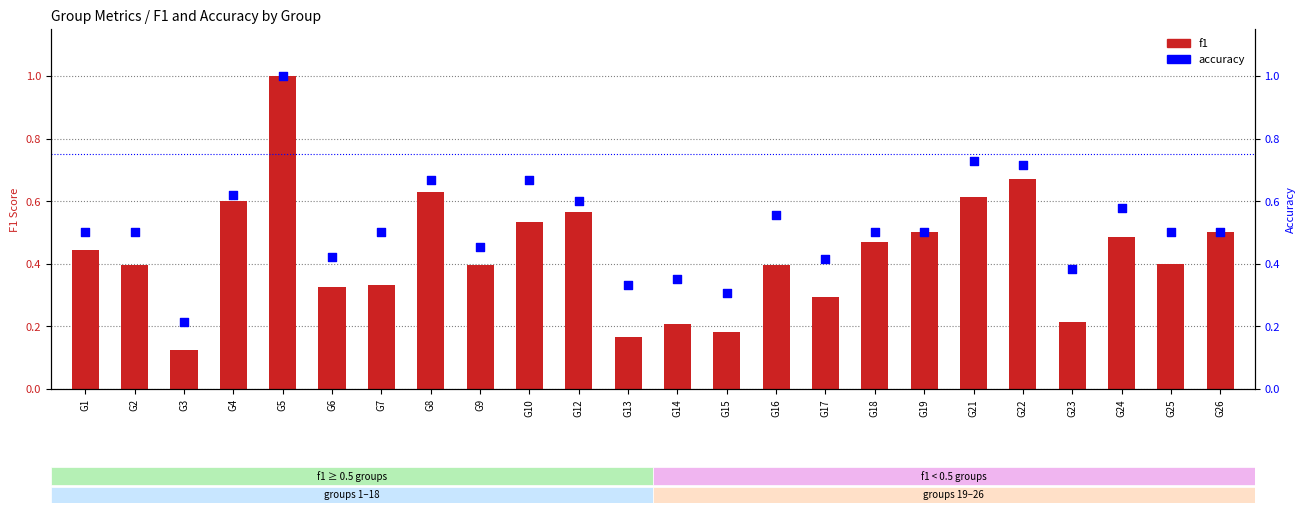

Which series has the widest spread of Y values?

f1